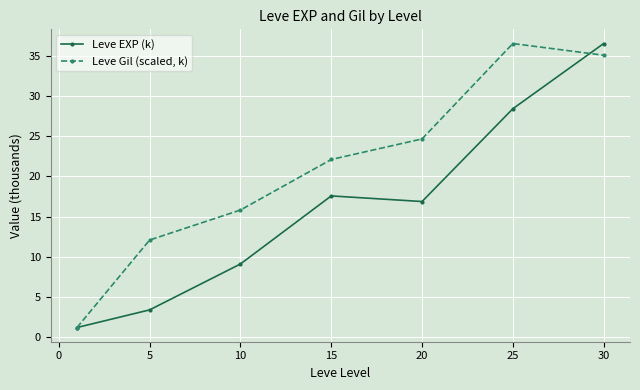

What is the maximum value shown in the chart?

36.5